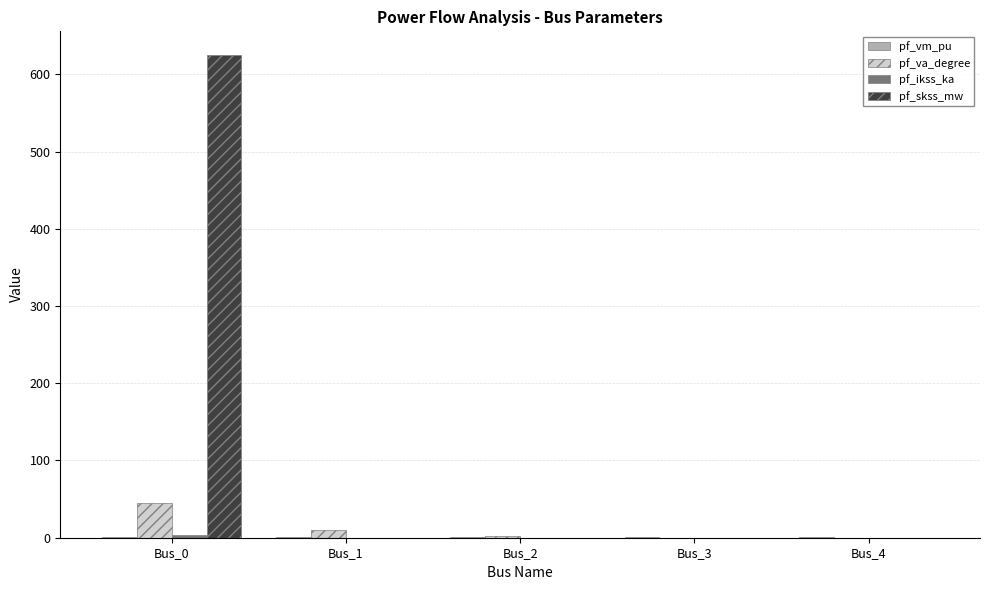

Is it true that pf_va_degree equals 80.9 at Bus_0?

False